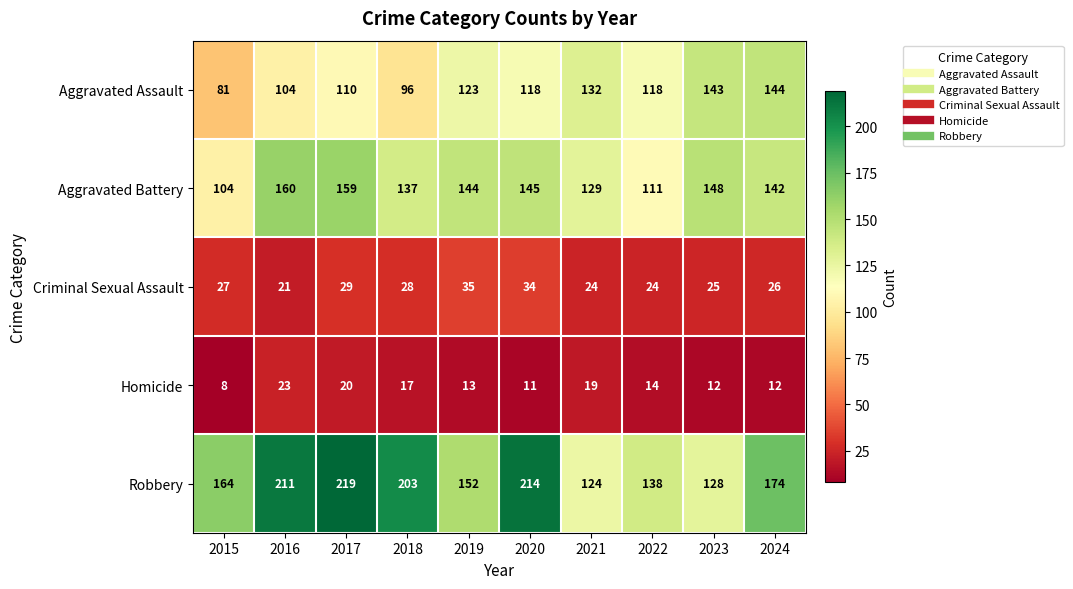

What is the spread (max minus min) of values at 2023?

136